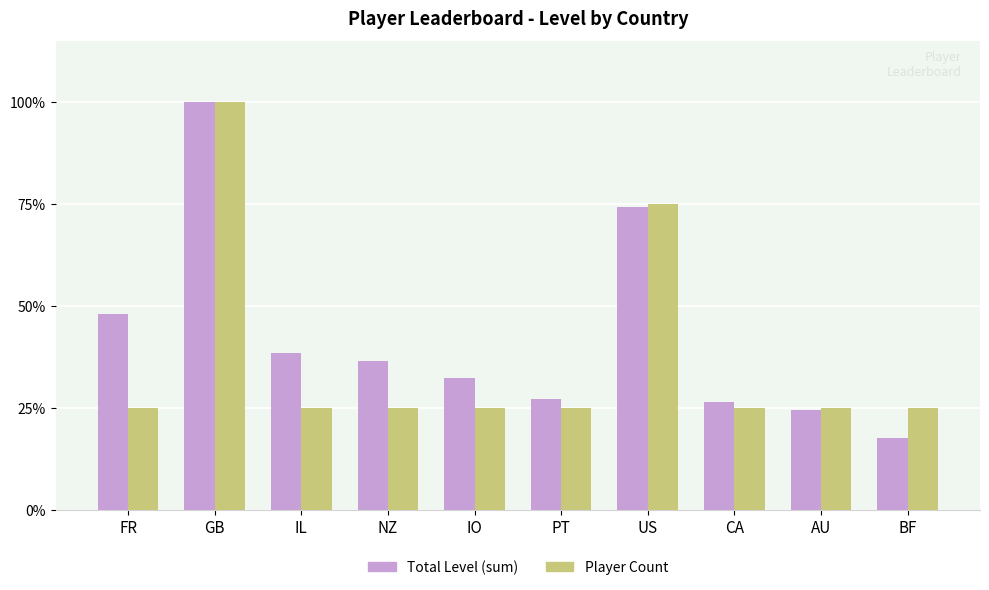

What is the difference between the maximum and minimum values in the Total Level (sum) series?

82.4